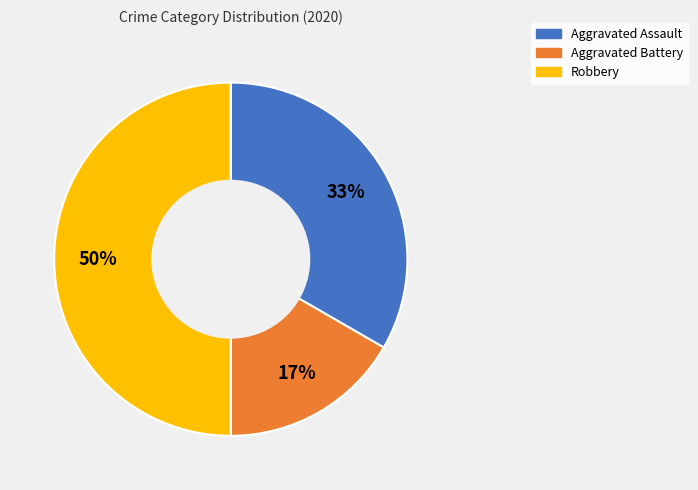

Is it true that Aggravated Battery is 4% of the pie?

False